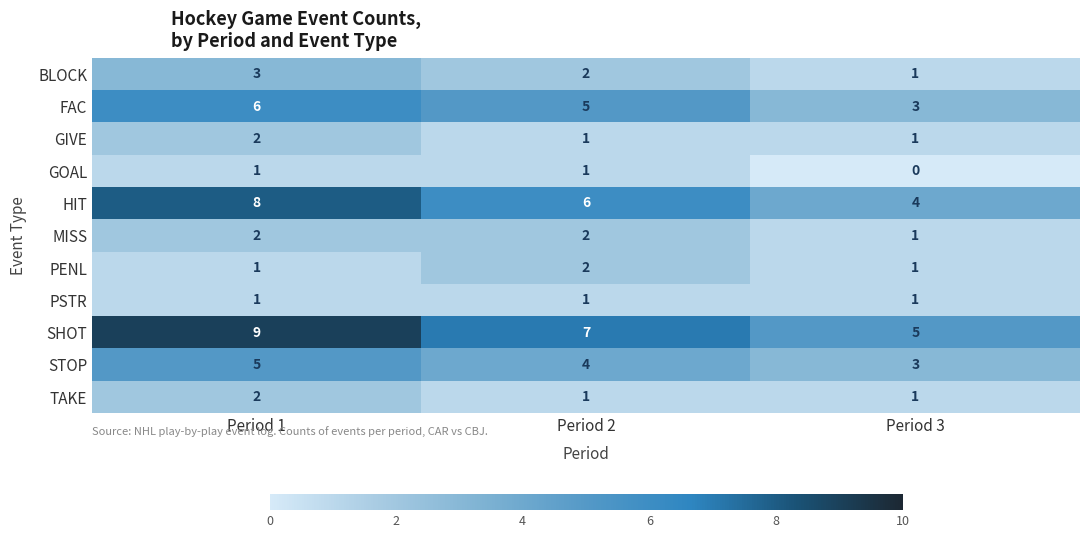

True or false: GIVE has a value of 2 at Period 1.

True